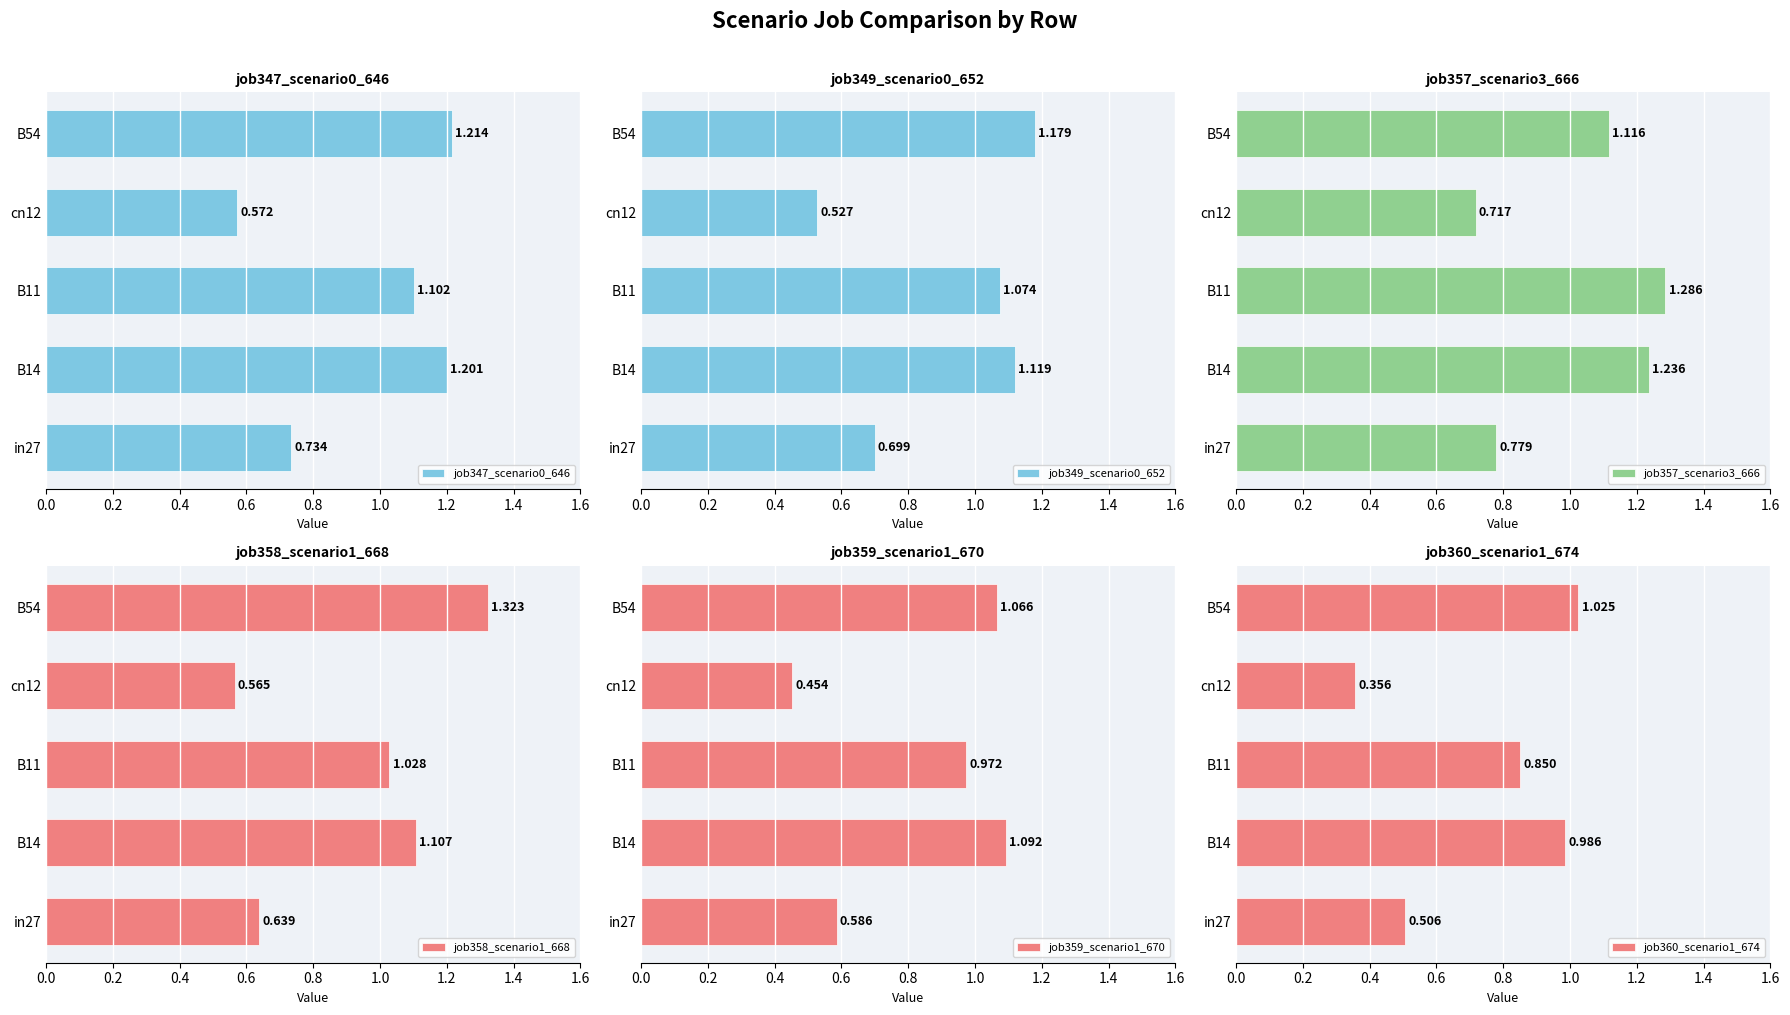

Is the value of job360_scenario1_674 at B14 greater than the value of job349_scenario0_652 at B11?

No